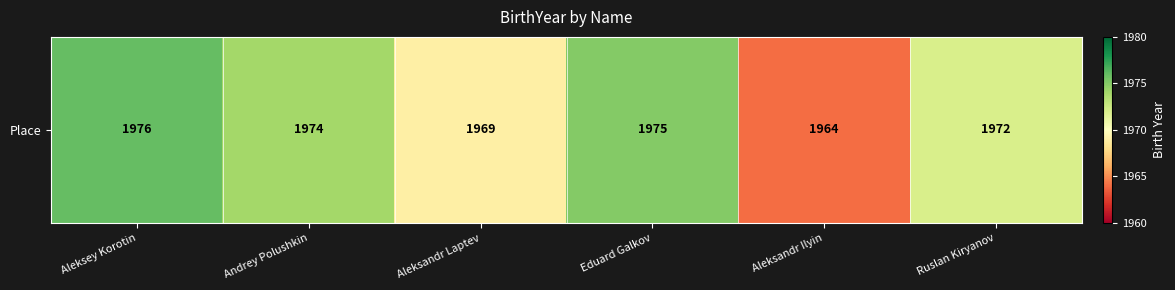

How many distinct data groups are displayed?

1